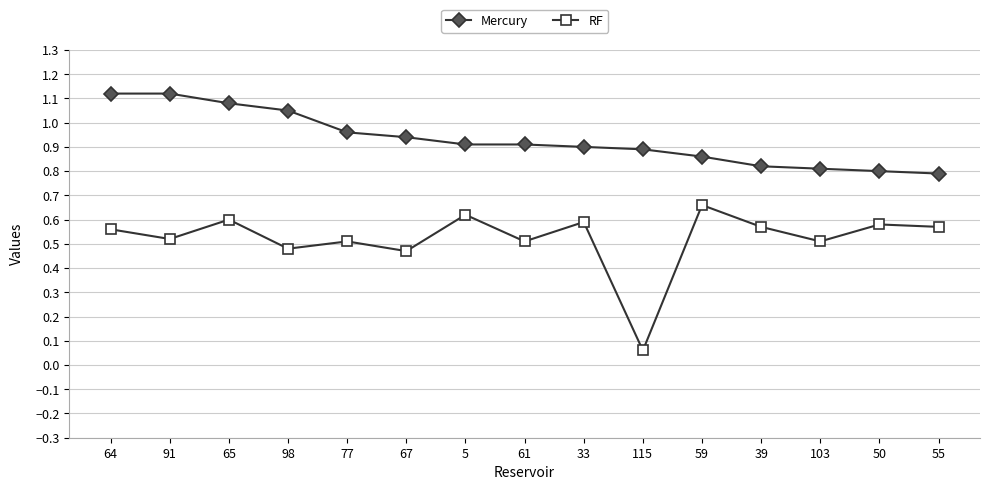

List the series in order of their overall mean, lowest first.

RF, Mercury